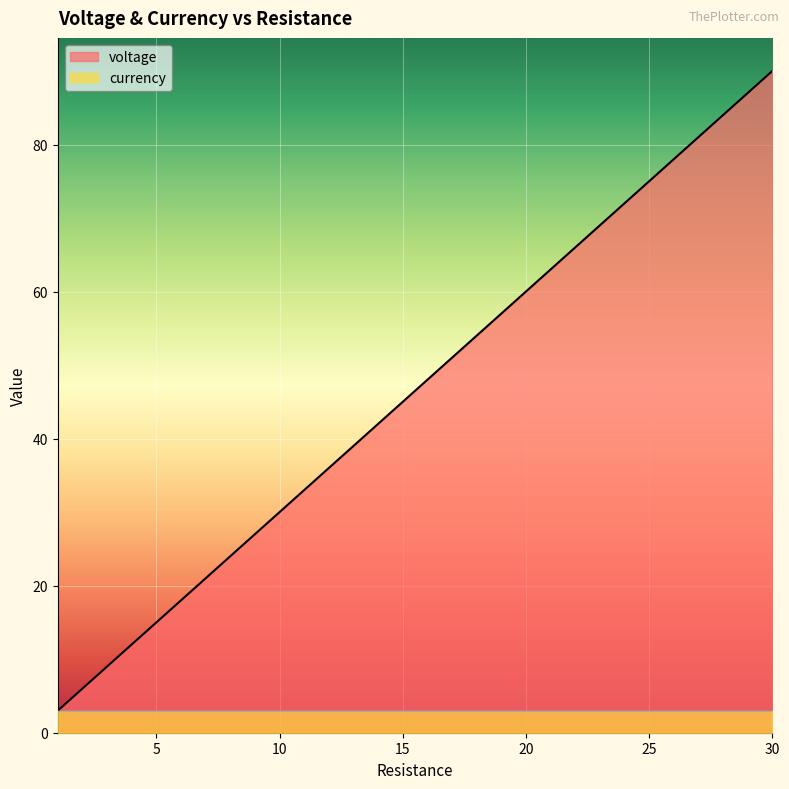

Count the number of data series in this chart.

2